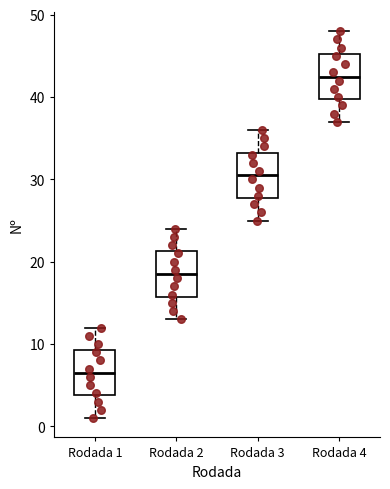

Reading left to right, transcribe this box plot: for each box, give where its median line is, the range the box spans, and where its two whiskers end, as read against the y-axis. The values are not printed on the chart, so give them approximately, as read against the axis.

Rodada 1: median 7, box 4 to 9, whiskers 1 to 12
Rodada 2: median 19, box 16 to 21, whiskers 13 to 24
Rodada 3: median 31, box 28 to 33, whiskers 25 to 36
Rodada 4: median 43, box 40 to 45, whiskers 37 to 48